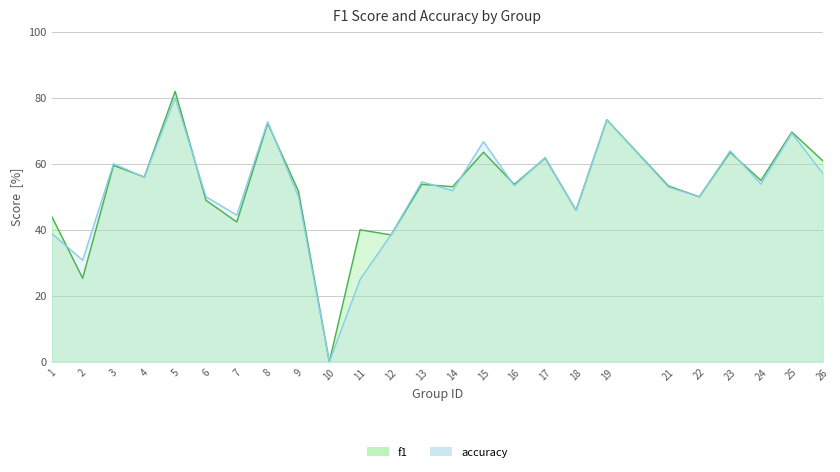

What are all the series names shown in the legend?

f1, accuracy